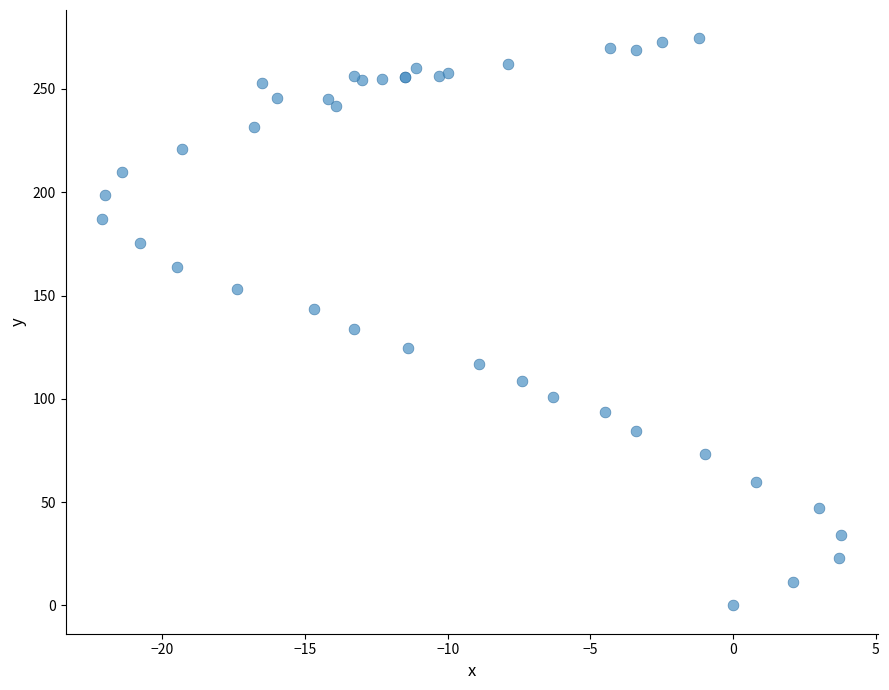

What Y value in the scatter plot is closest to 137?

133.7